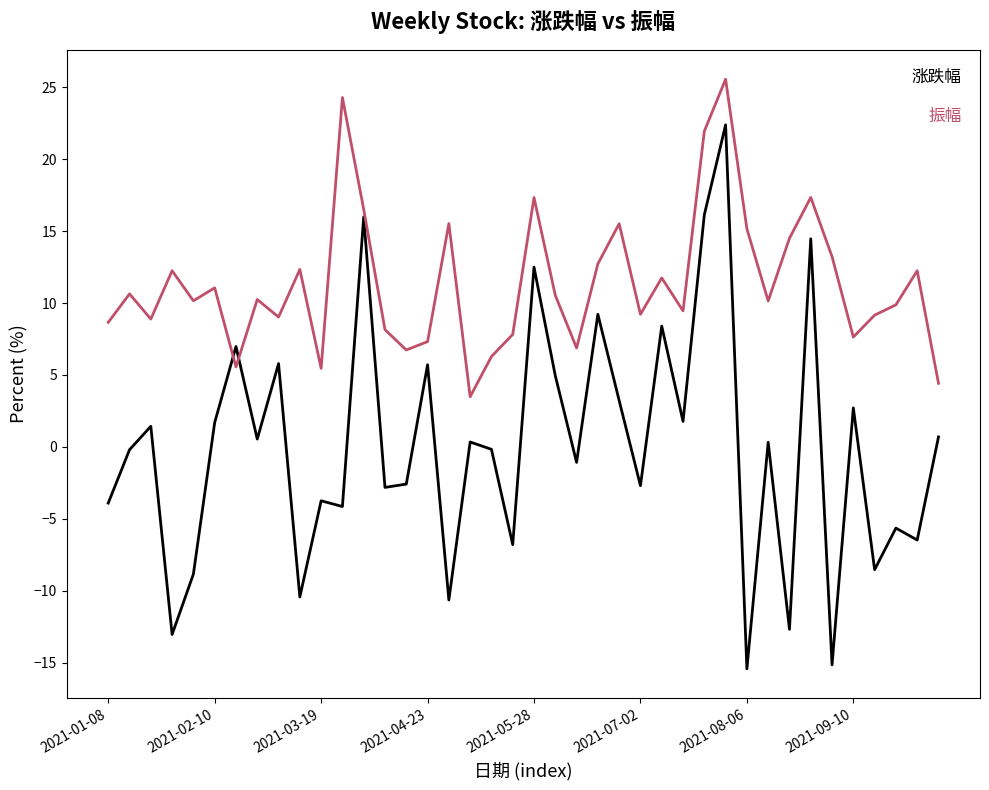

What is the greatest value displayed?

25.6